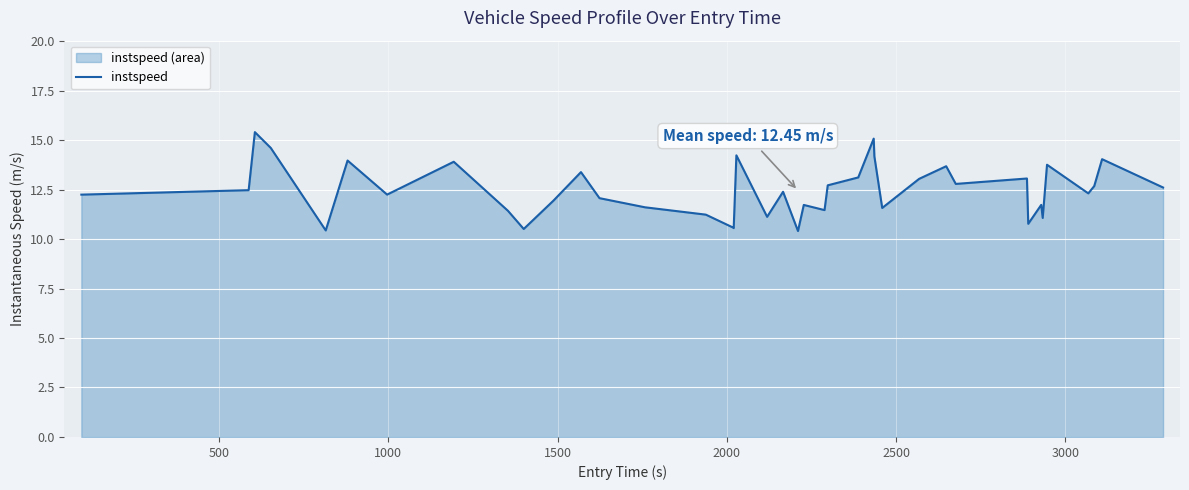

What is the smallest value displayed?

10.4